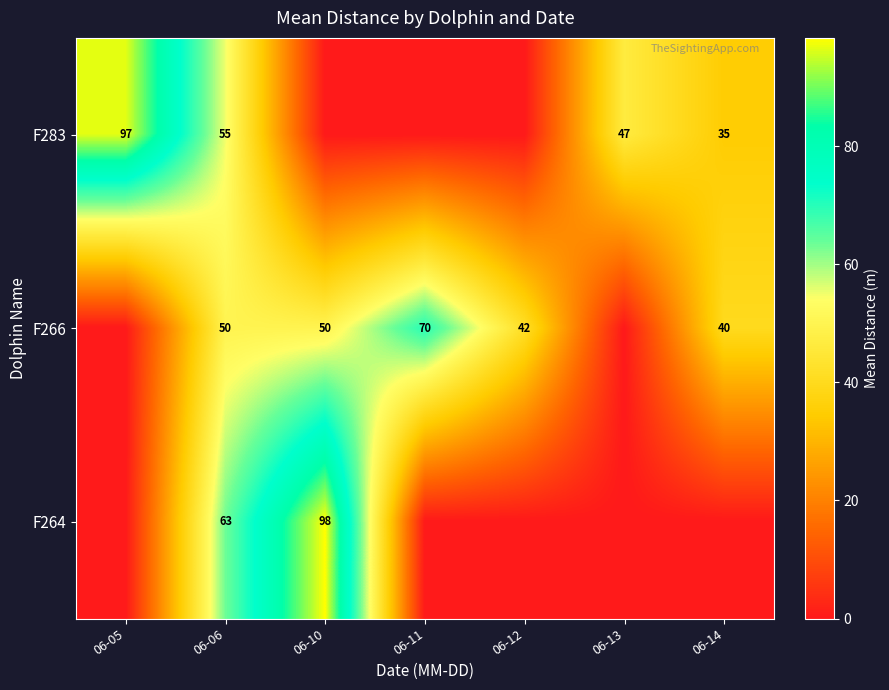

What is the sum of the F283 values at 06-13 and 06-14?

82